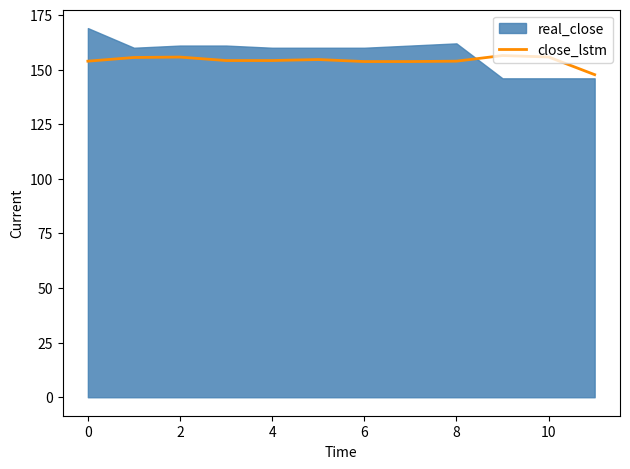

What is the minimum value for close_lstm?

147.7